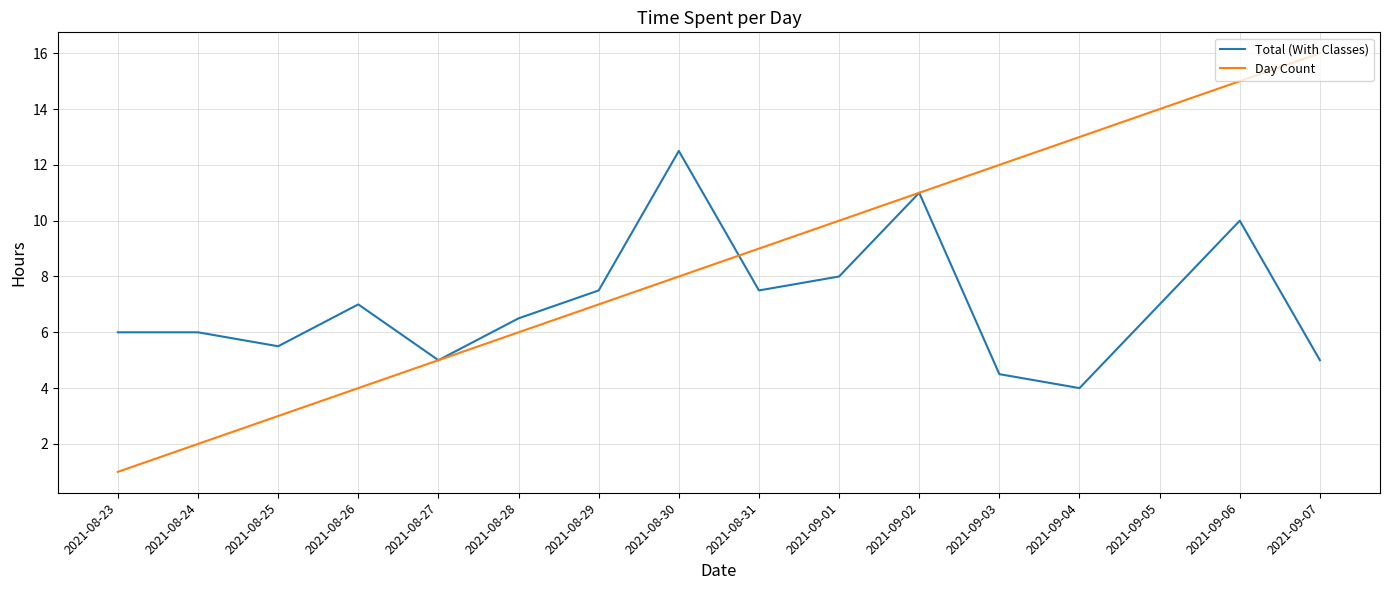

True or false: Total (With Classes) and Day Count cross at least once.

True